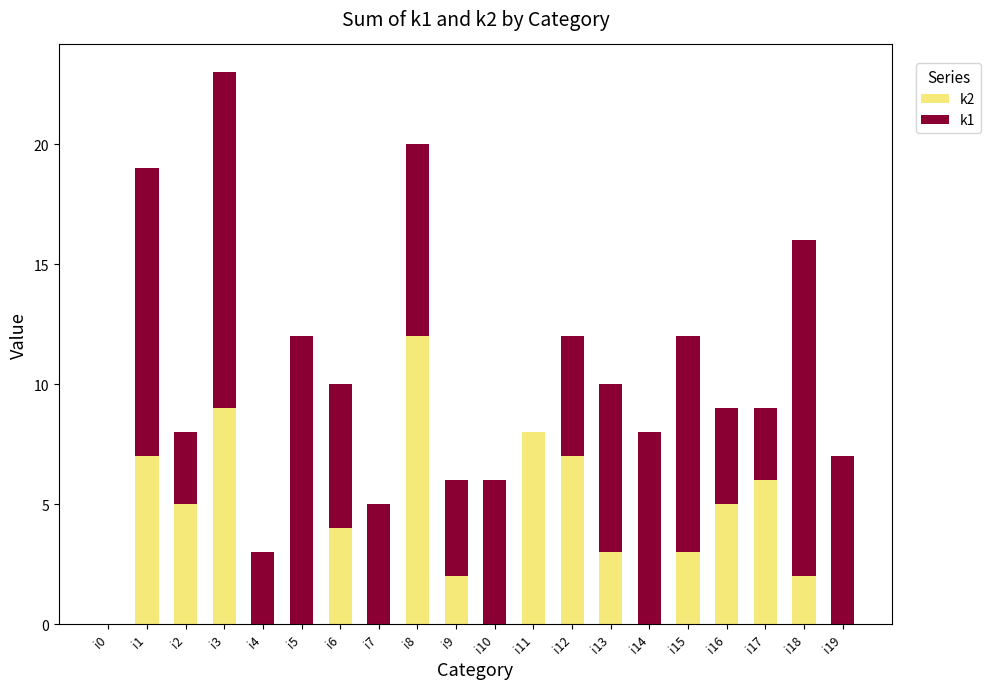

Count the number of categories in the chart.

20